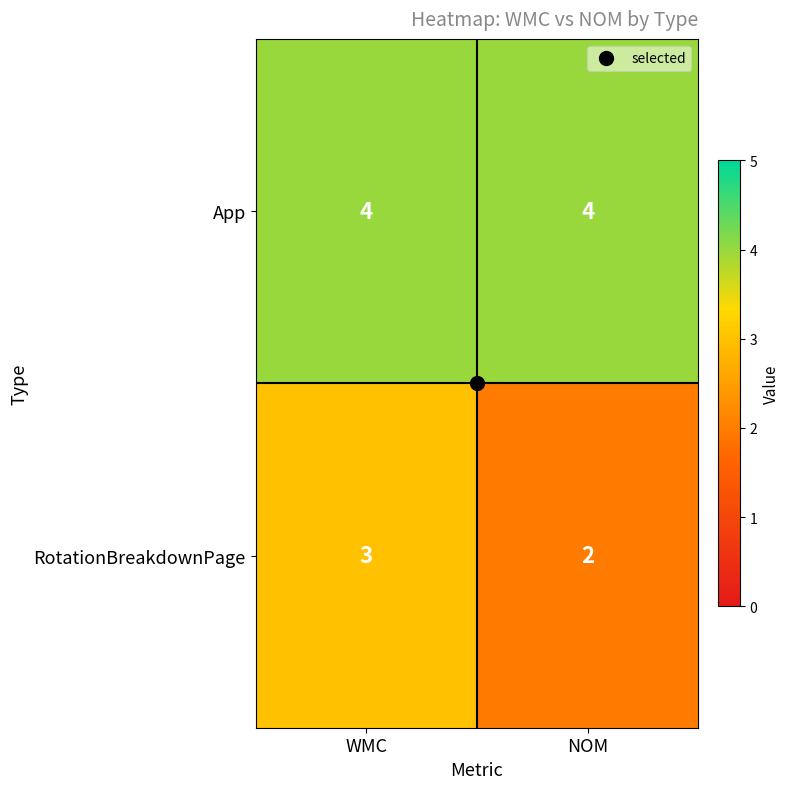

Rank the categories by RotationBreakdownPage value from lowest to highest.

NOM, WMC